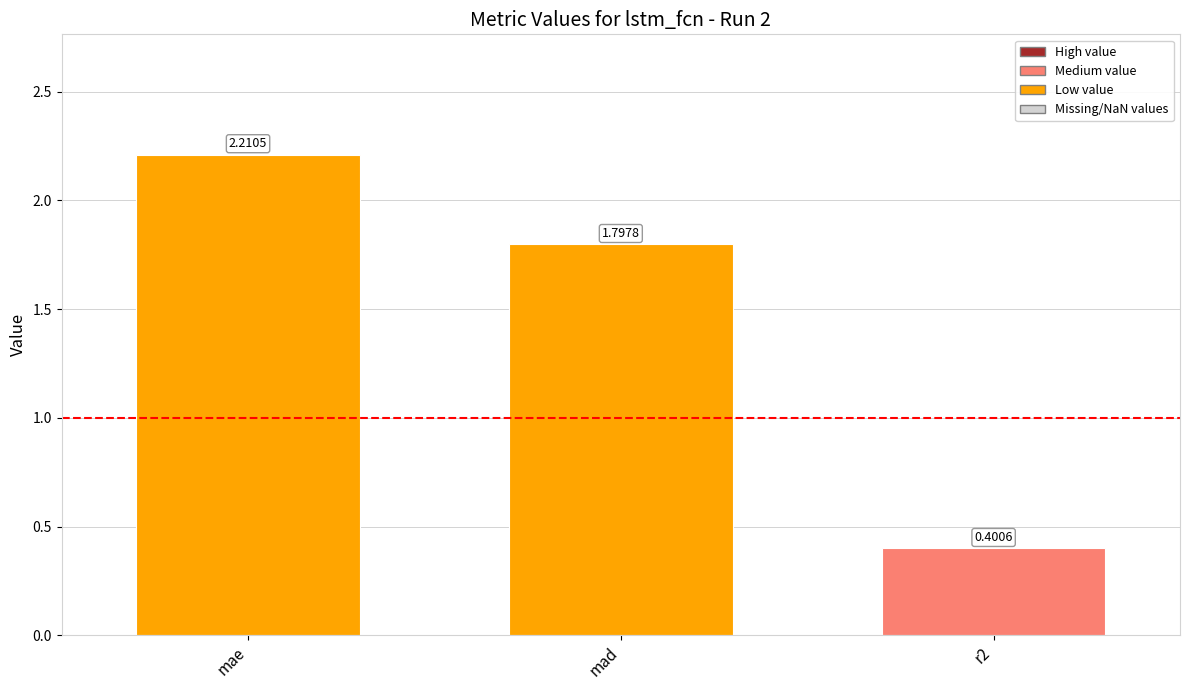

Does the chart contain any negative values?

No